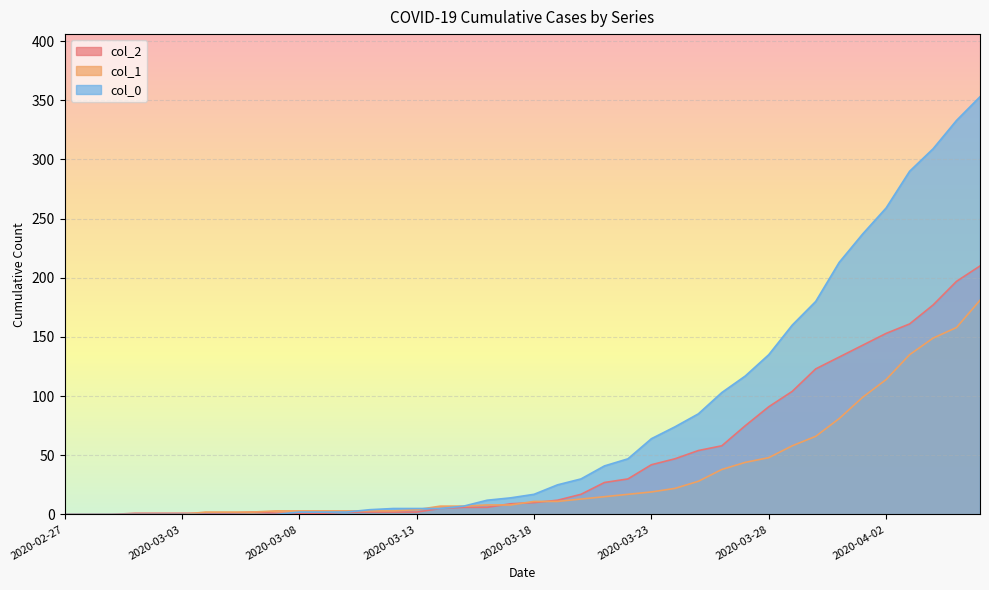

What is the difference between the second highest and second lowest values in the col_0 series?

333